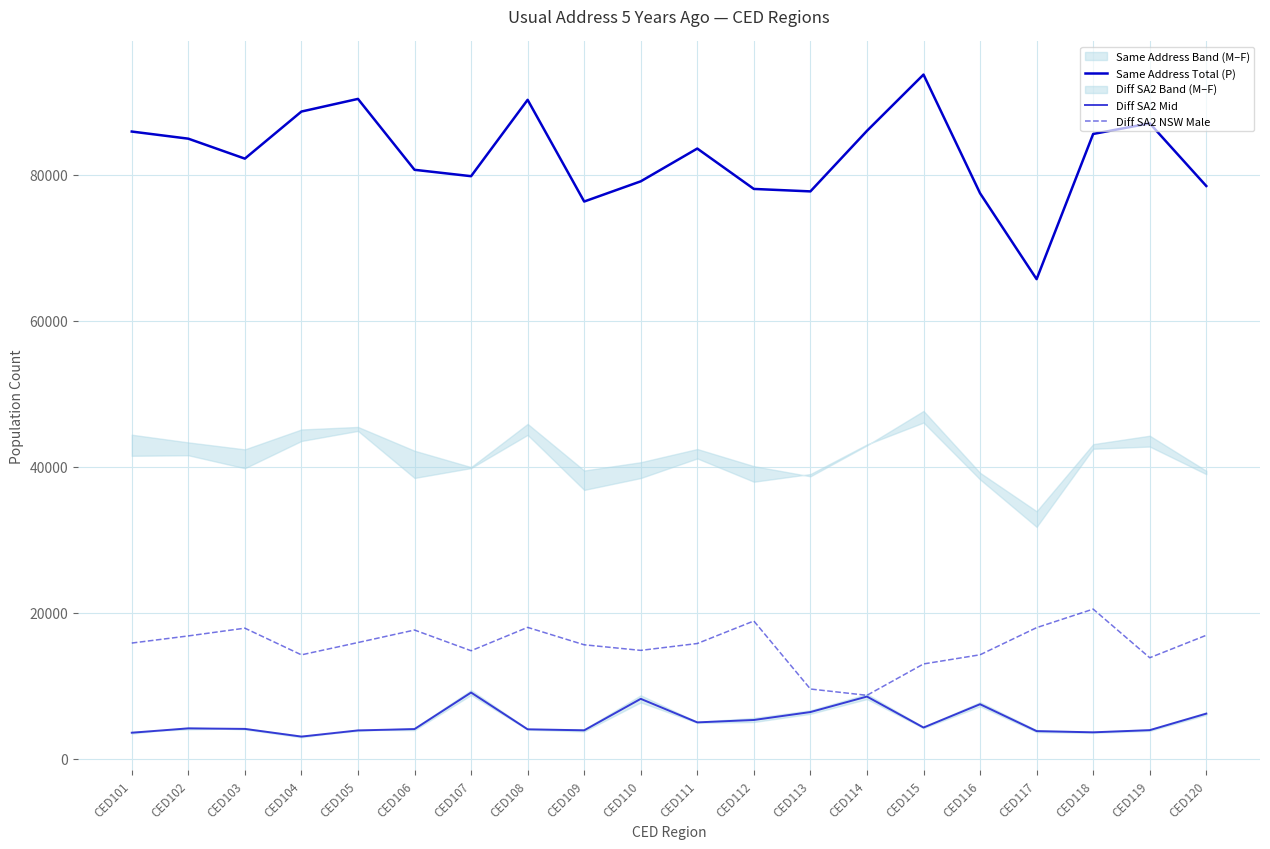

What are all the series names shown in the legend?

Same Address Total (P), Diff SA2 Mid, Diff SA2 NSW Male